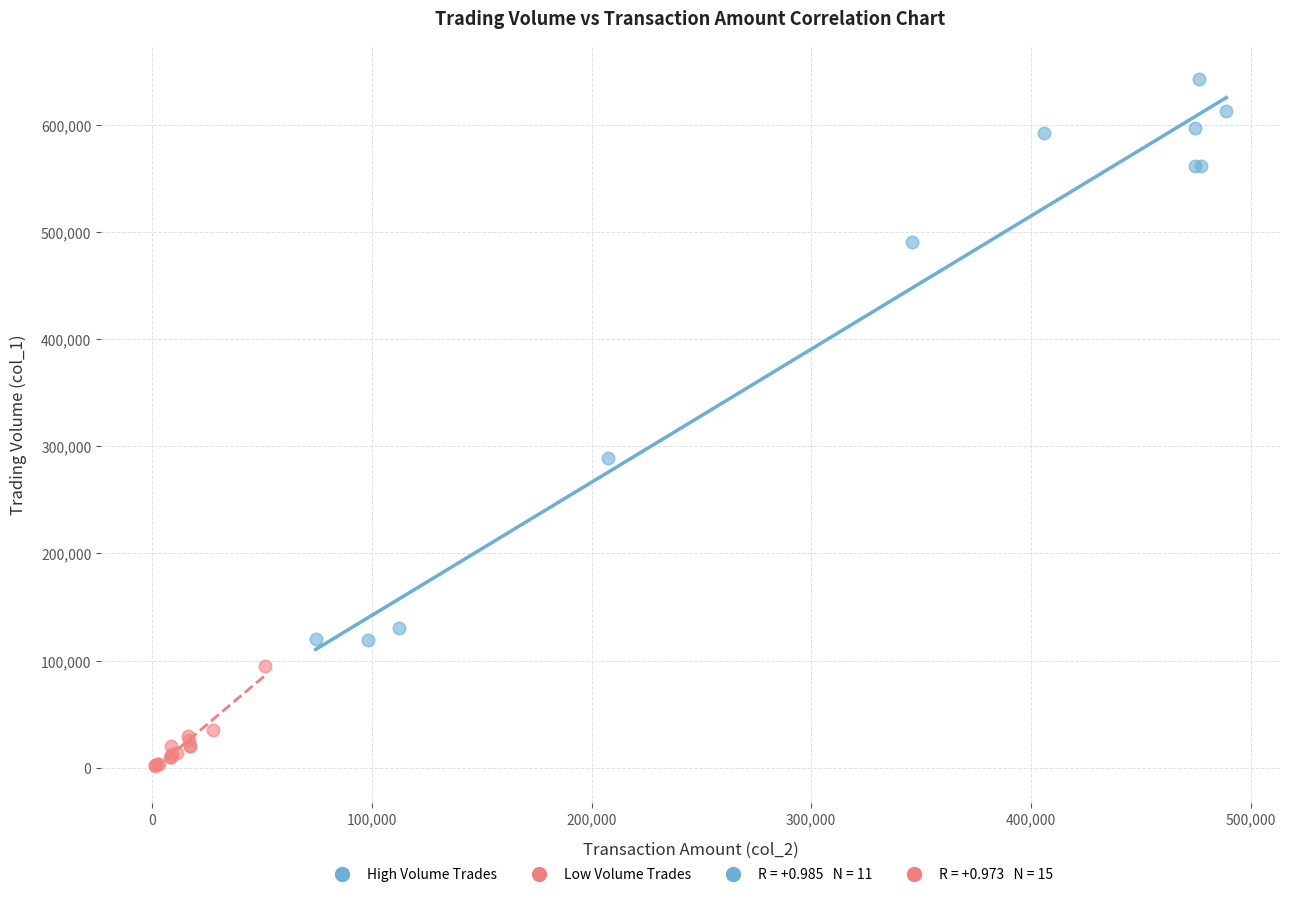

Which series has the widest spread of Y values?

High Volume Trades